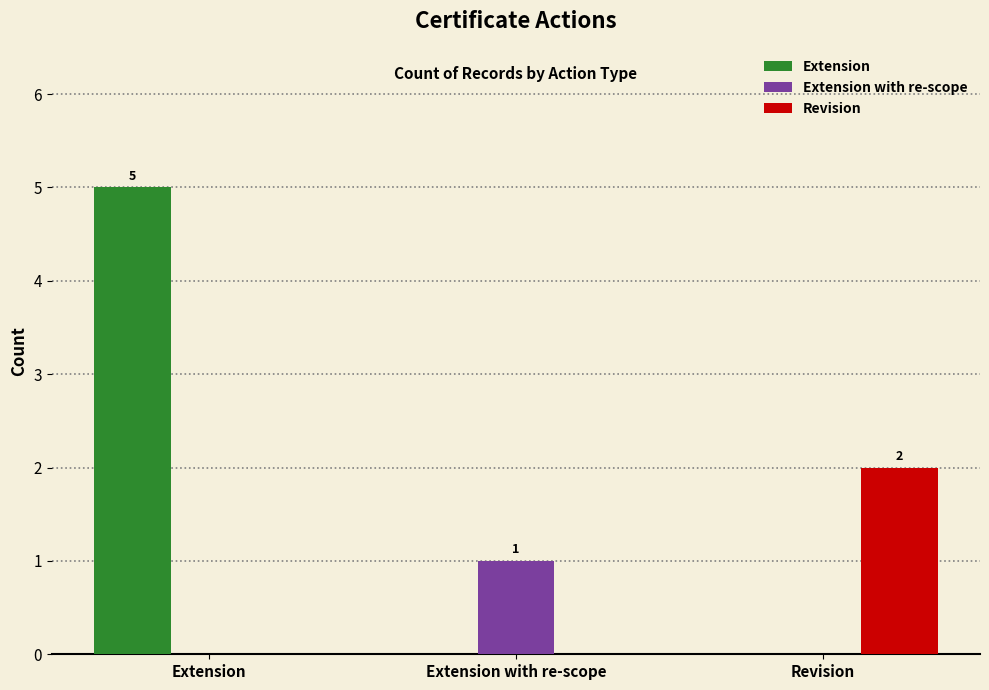

The Revision series shows 1 at Extension with re-scope. True or false?

False